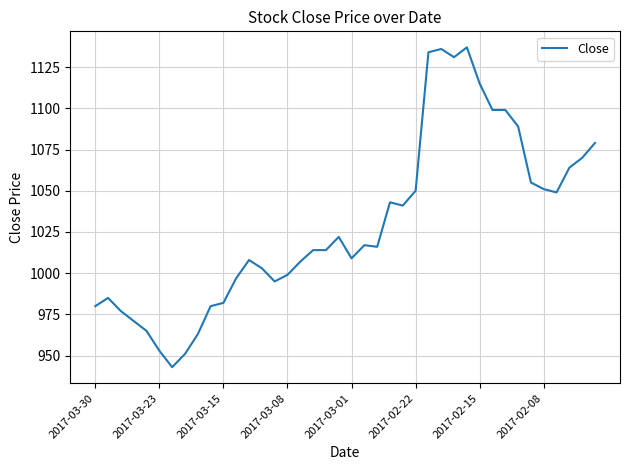

What is the difference between the maximum and minimum values?

194